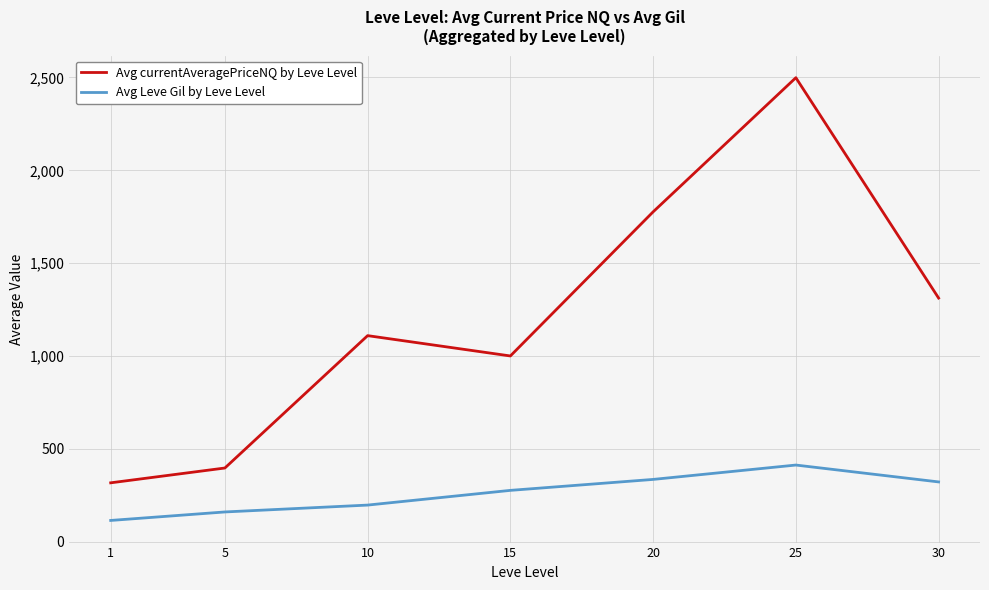

At which category is the sum across all series the highest?

25